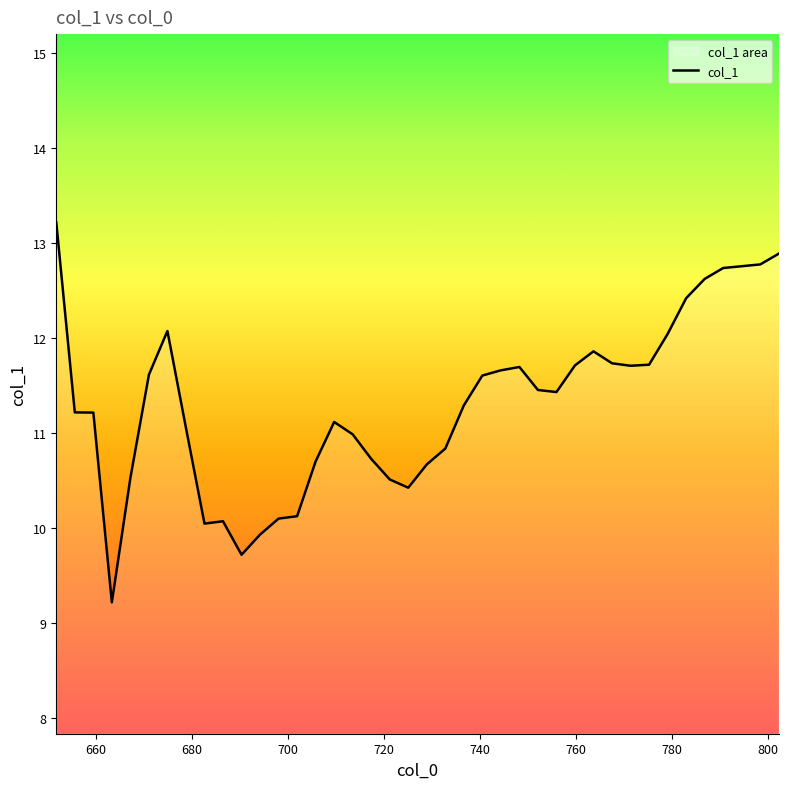

What is the difference between the values at 771.39 and 779.1?

0.3